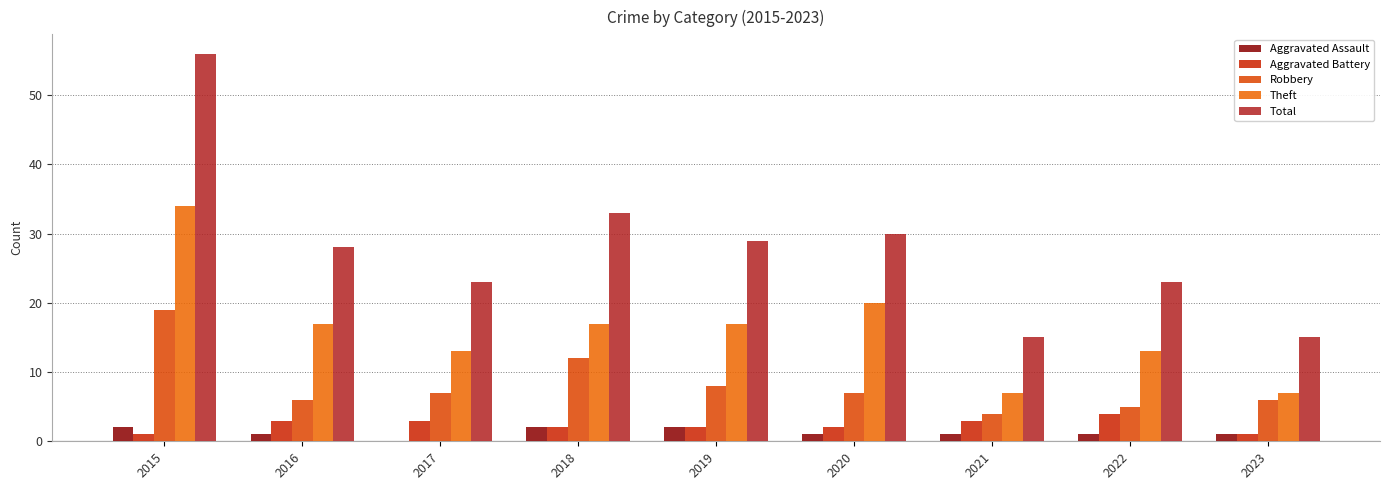

Reading left to right, what are all the values shown in this chart?

Aggravated Assault: 2015=2	2016=1	2017=0	2018=2	2019=2	2020=1	2021=1	2022=1	2023=1
Aggravated Battery: 2015=1	2016=3	2017=3	2018=2	2019=2	2020=2	2021=3	2022=4	2023=1
Robbery: 2015=19	2016=6	2017=7	2018=12	2019=8	2020=7	2021=4	2022=5	2023=6
Theft: 2015=34	2016=17	2017=13	2018=17	2019=17	2020=20	2021=7	2022=13	2023=7
Total: 2015=56	2016=28	2017=23	2018=33	2019=29	2020=30	2021=15	2022=23	2023=15